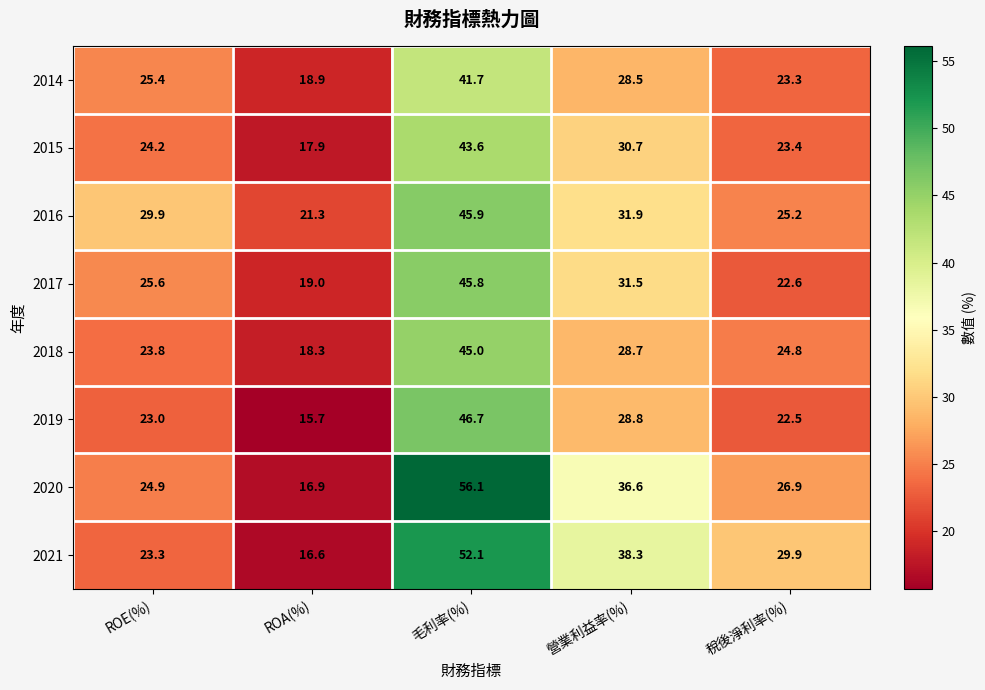

At which category is the sum across all series the highest?

毛利率(%)